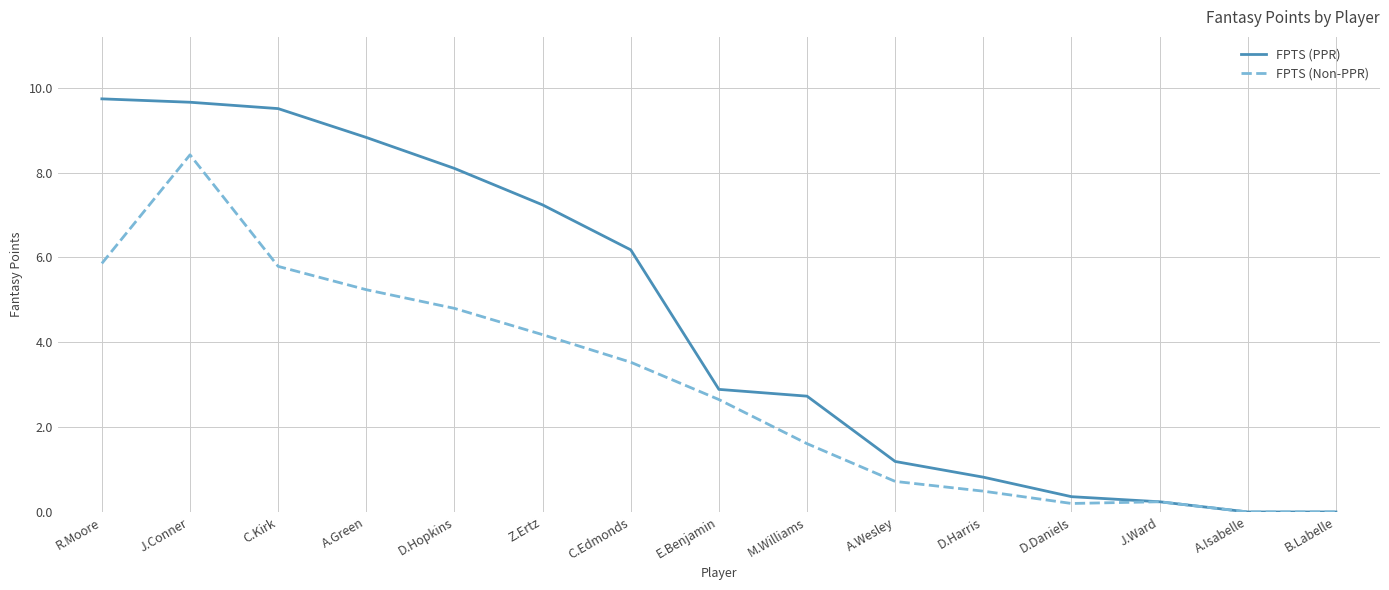

The FPTS (Non-PPR) series shows 5.8 at C.Kirk. True or false?

True